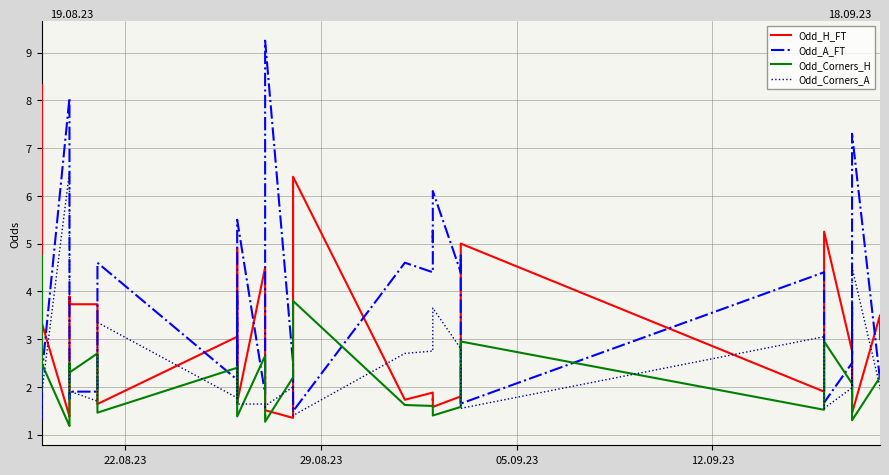

How many lines are shown in the chart?

4